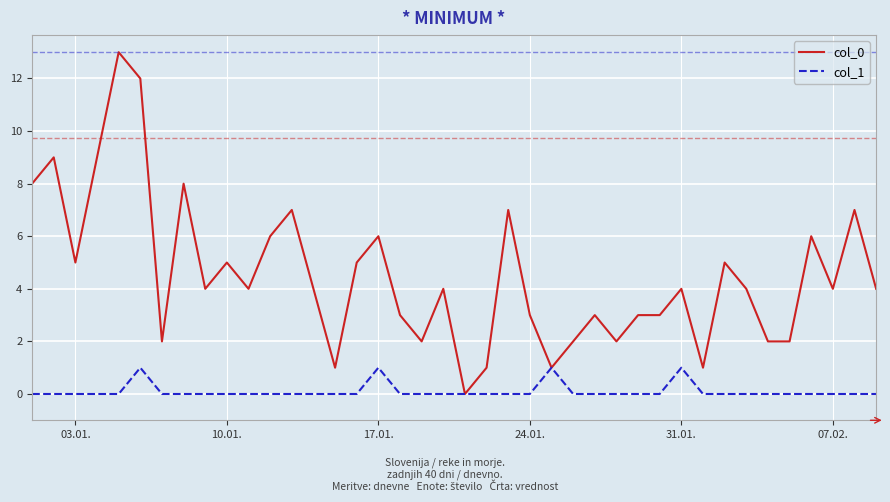

What is the greatest value displayed?

13